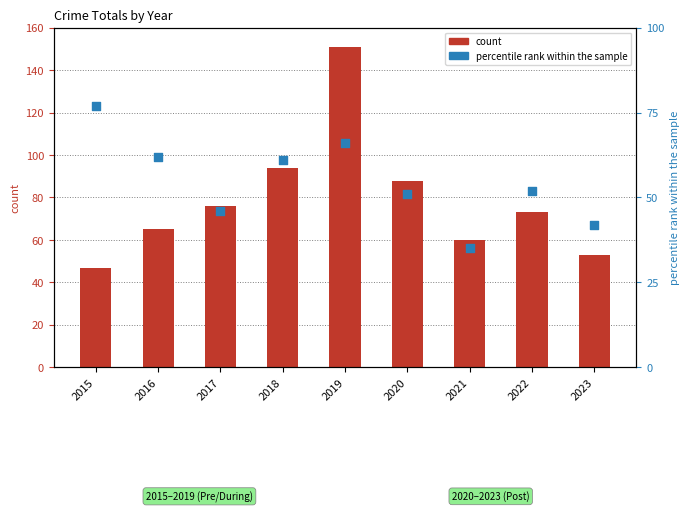

Which series has the largest Y range (max minus min)?

count